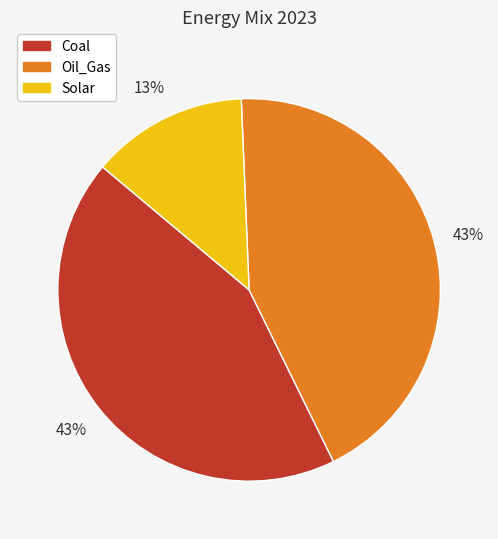

Is there any slice that represents more than half of the pie?

No